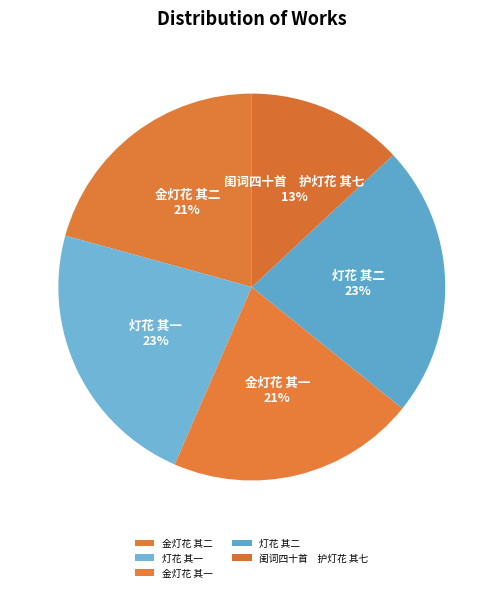

How many slices are in this pie chart?

5